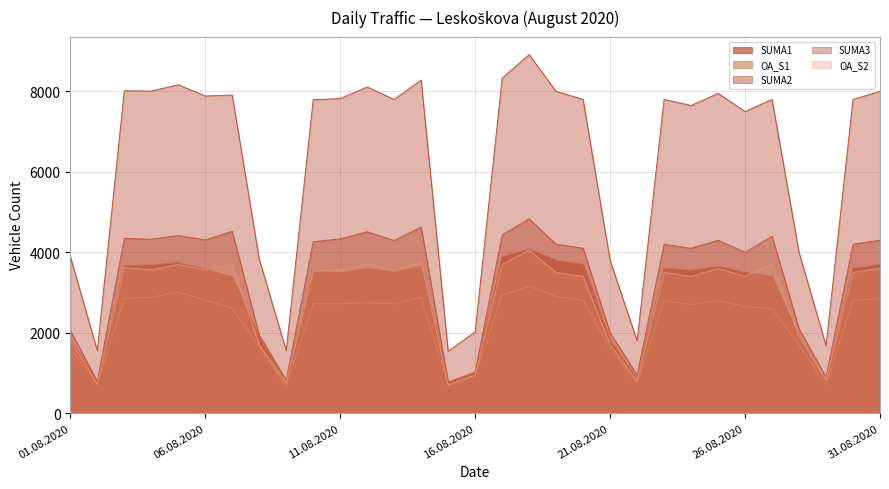

The value of SUMA3 at 04.08.2020 is 11818. True or false?

False